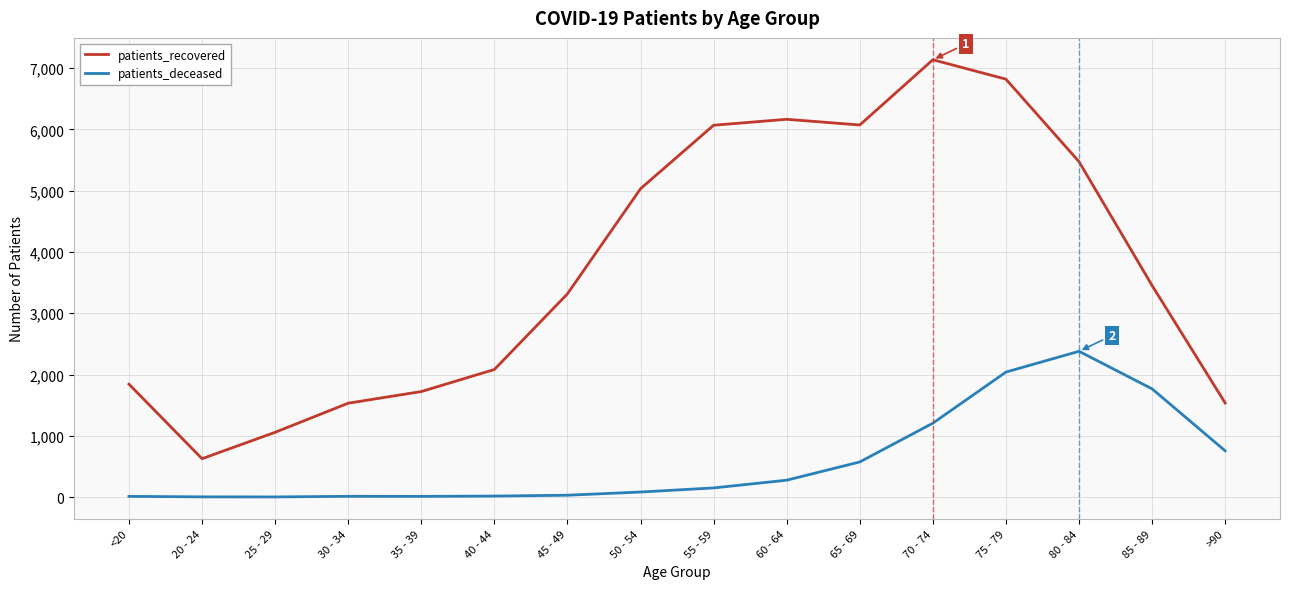

True or false: patients_deceased and patients_recovered intersect in this chart.

False